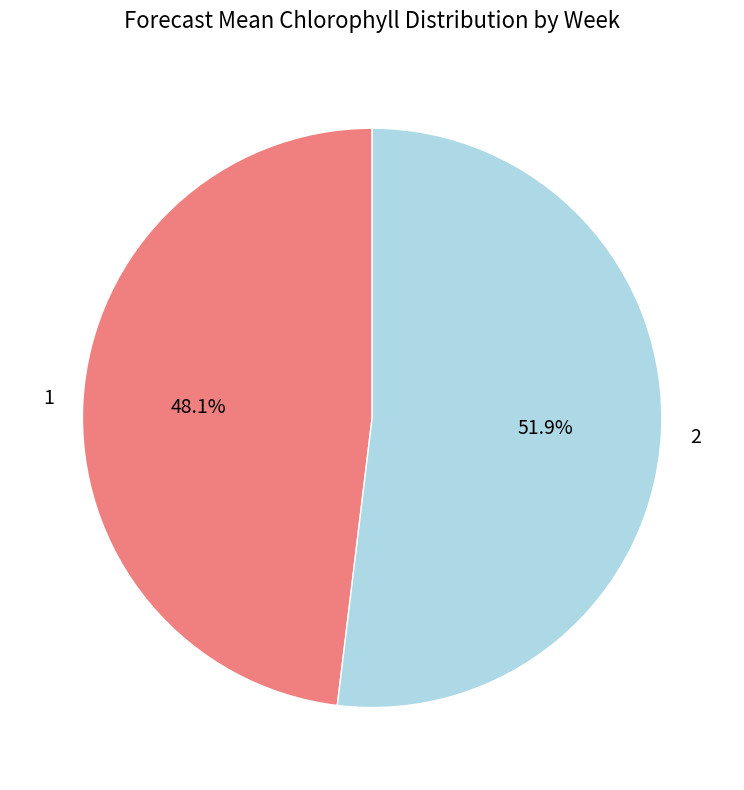

The 2 slice represents 64% of the pie. True or false?

False